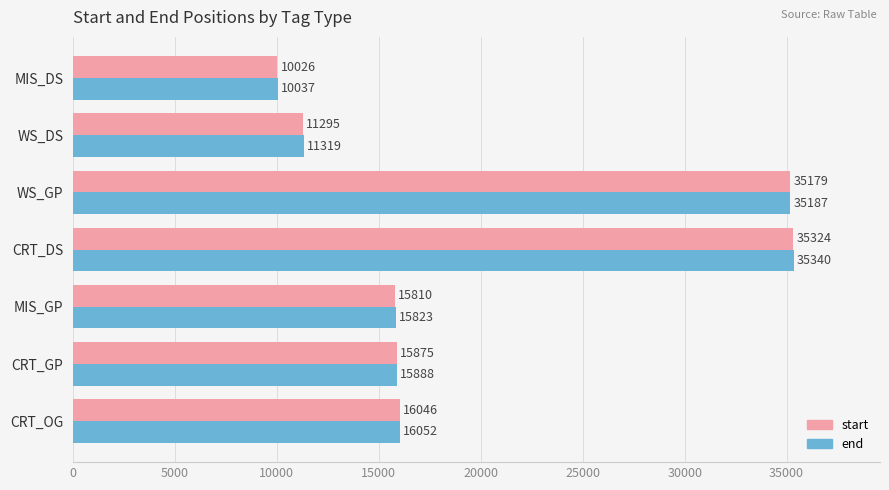

Is it true that start equals 11295 at WS_DS?

True